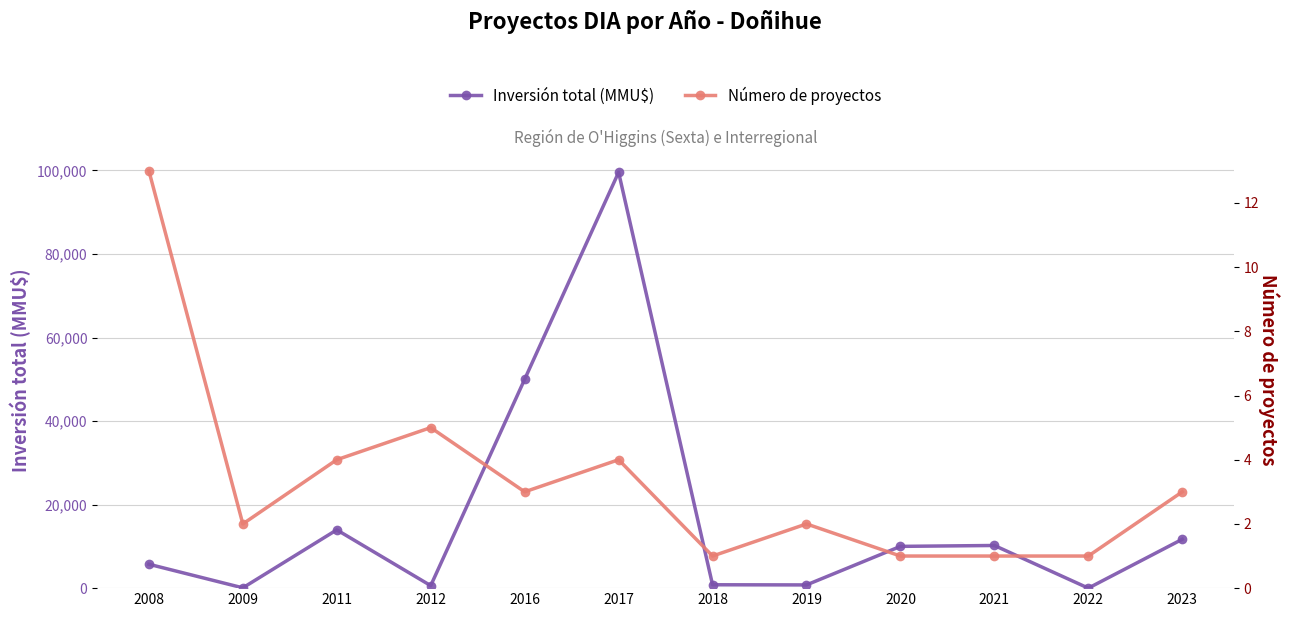

List the series in order of their peak value, lowest first.

Número de proyectos, Inversión total (MMU$)